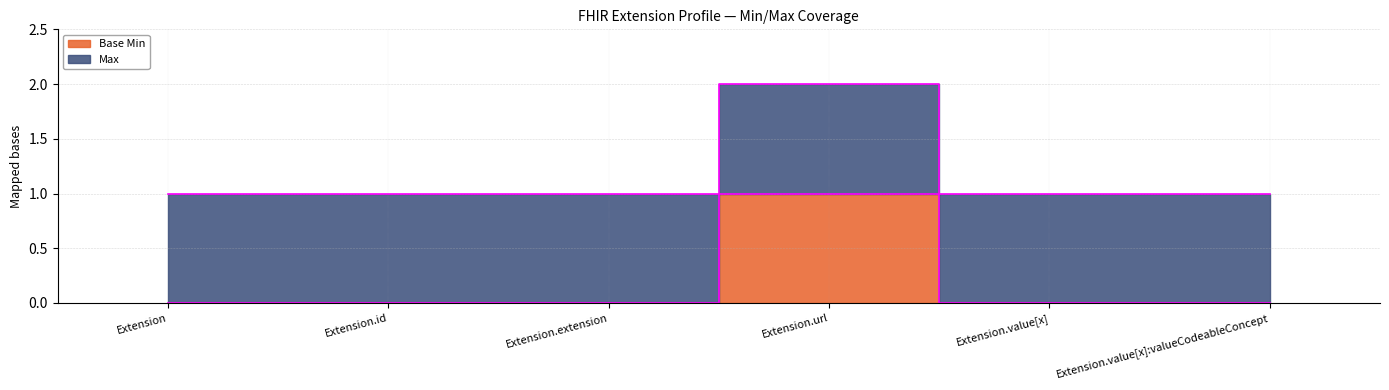

At which category does the chart reach its minimum across all series?

Extension